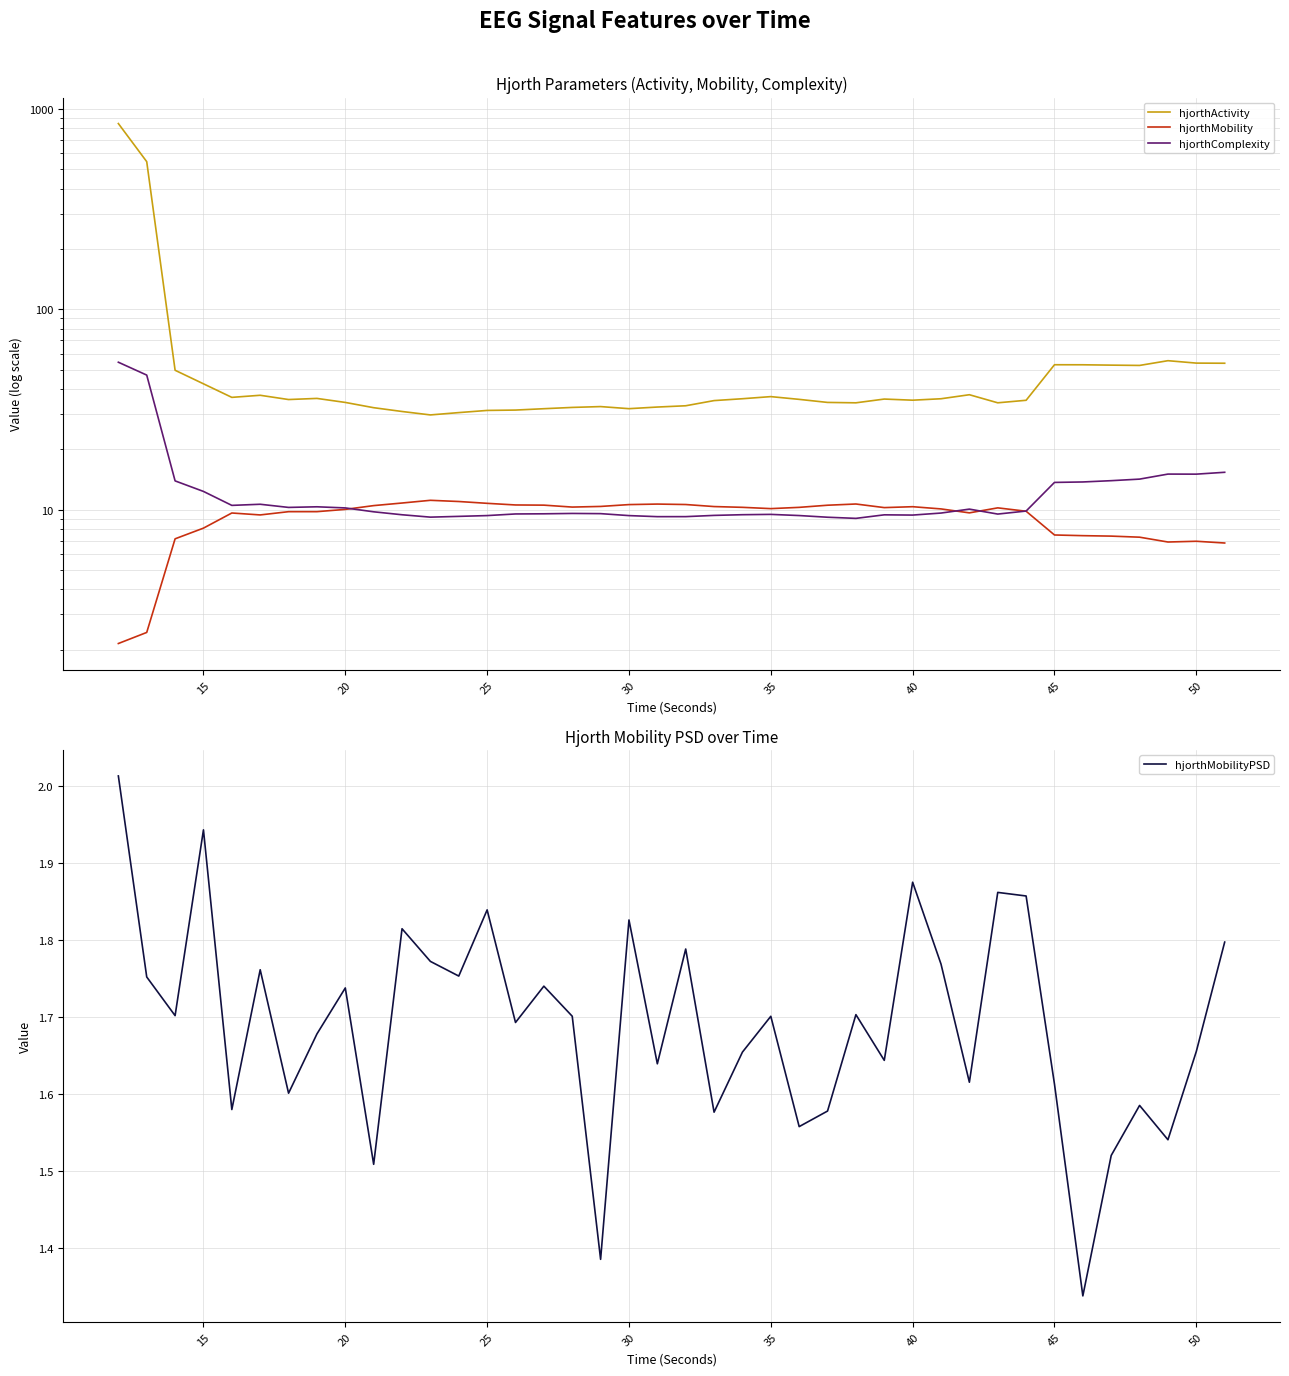

The value of hjorthMobilityPSD at 50 is 0.9. True or false?

False